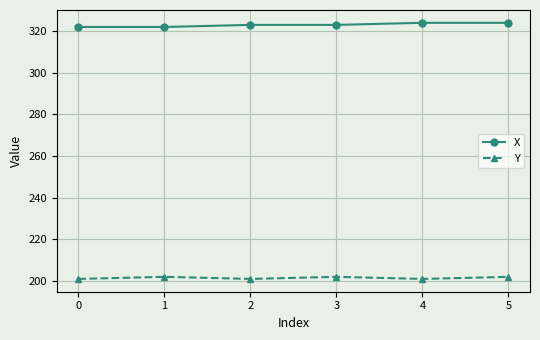

At 5, list the series in order from largest to smallest.

X, Y